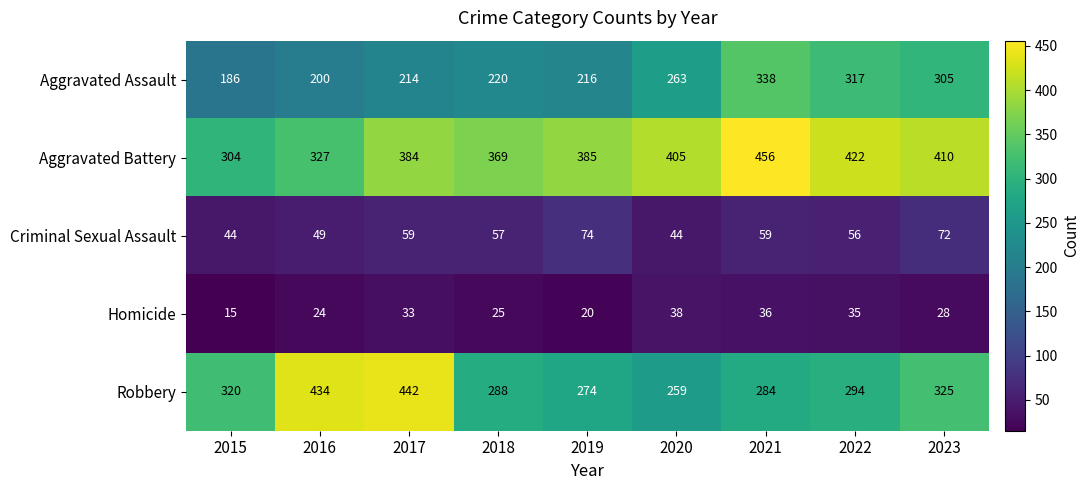

Count the number of data series in this chart.

5